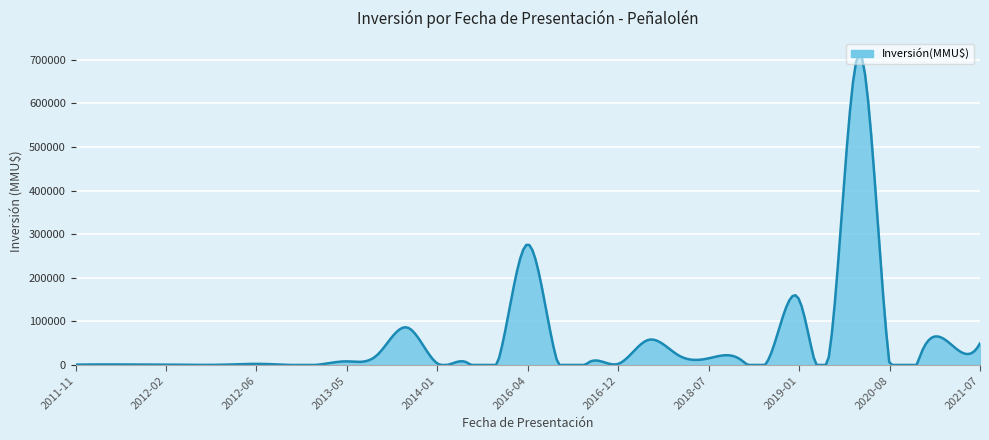

Does the chart have visible grid lines?

Yes